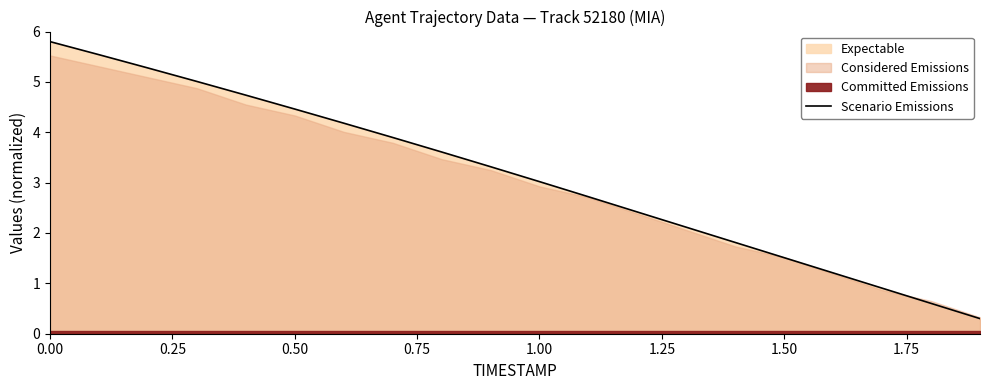

What is the highest value of the Scenario Emissions series?

5.8